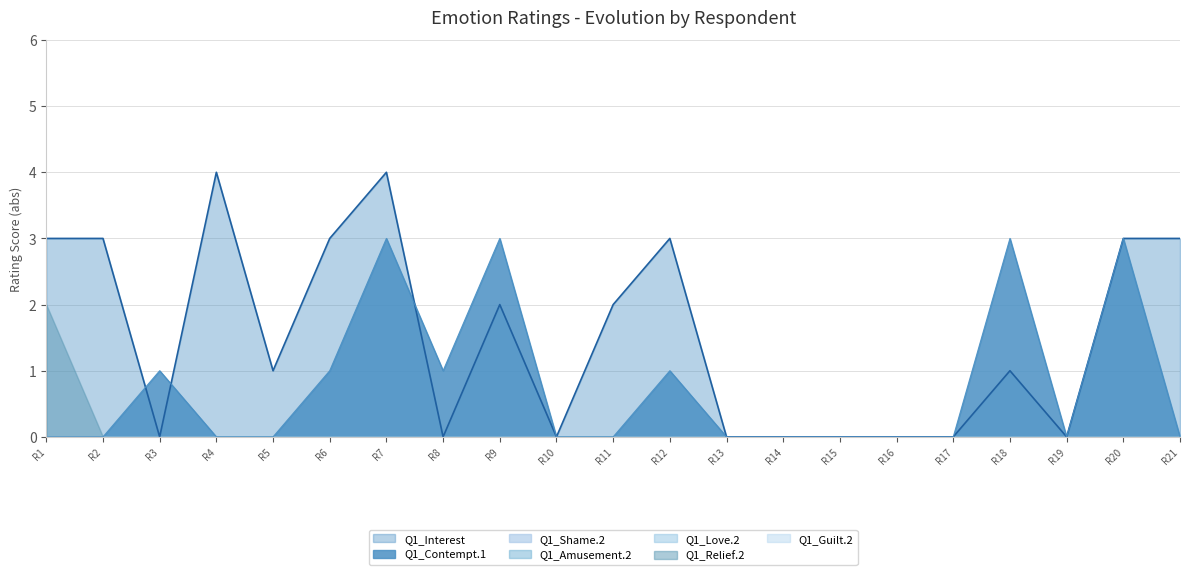

The value of Q1_Relief.2 at R_1Kj8eFOAWveDkzc is -3. True or false?

False